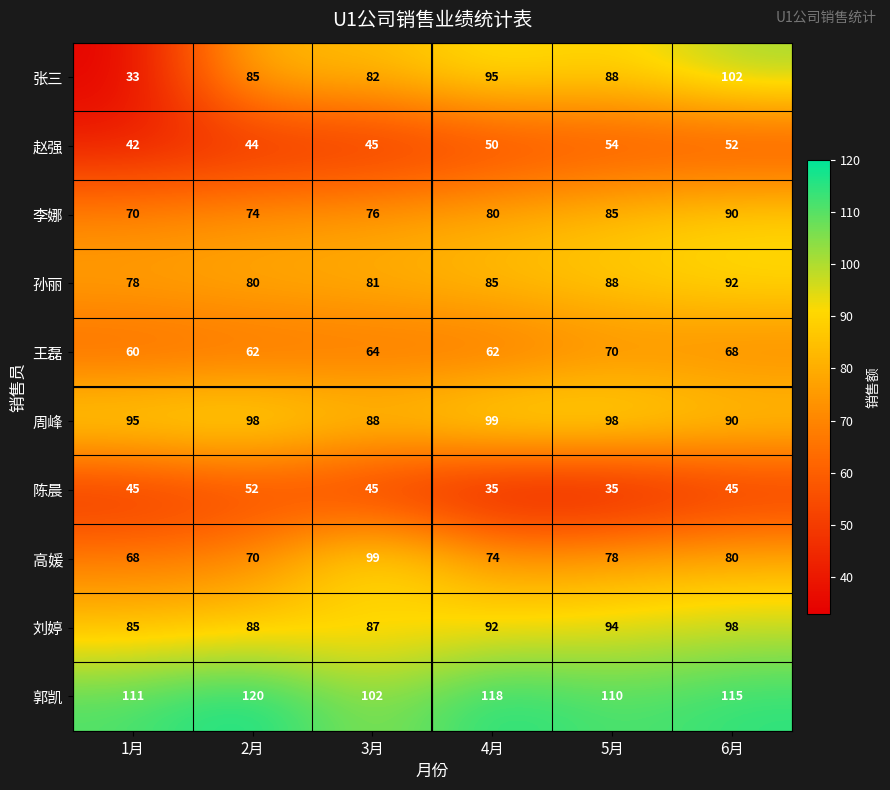

Where is 刘婷 nearest to the value 91?

4月